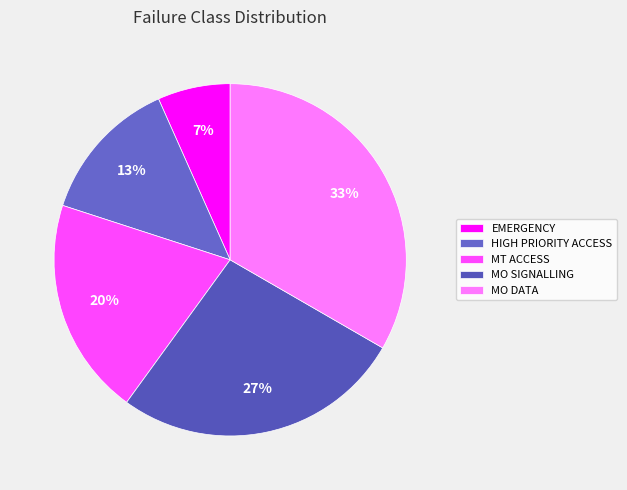

Is MO SIGNALLING the majority of the pie?

No